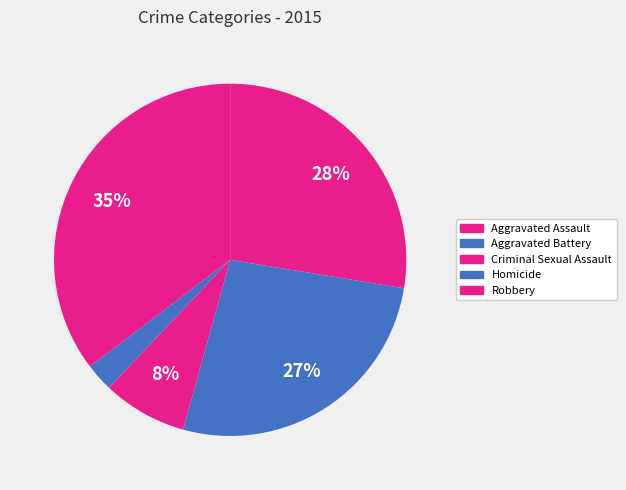

To the nearest percent, what portion does Robbery represent?

35%